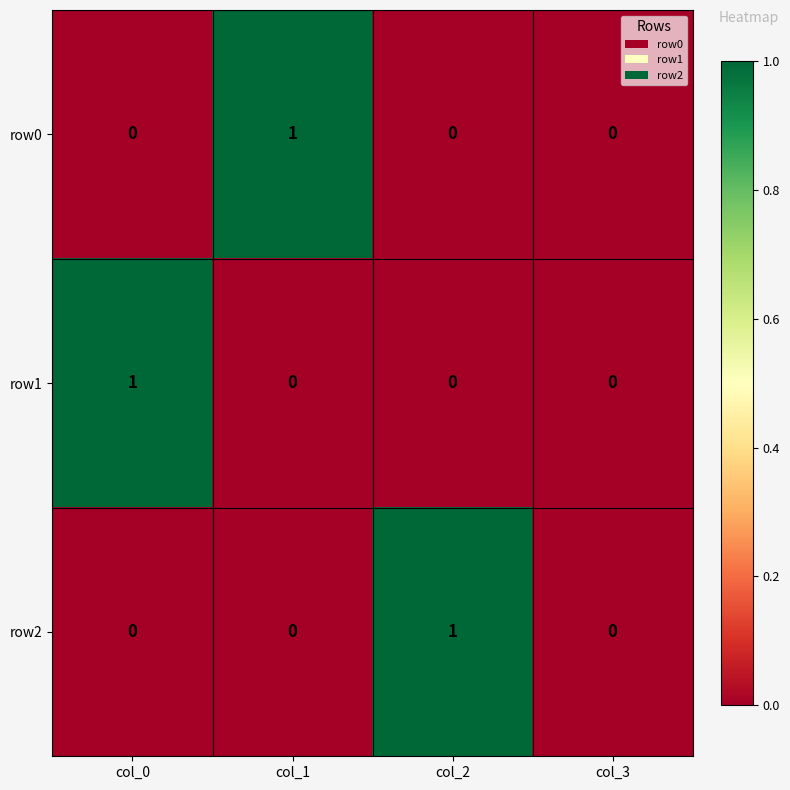

True or false: row0 has a value of 0 at col_0.

True